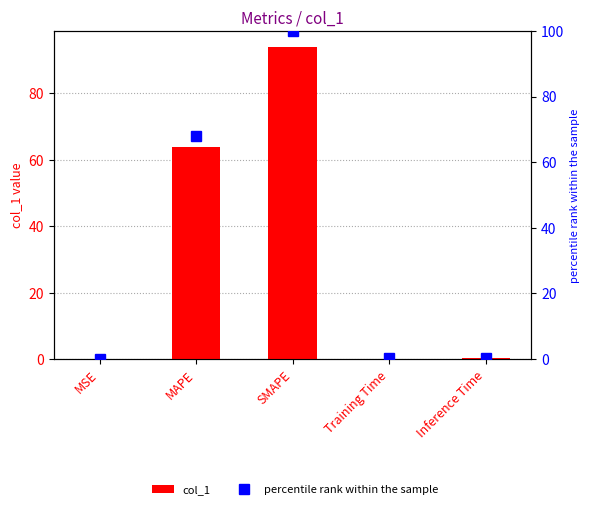

How many groups of bars are there?

5